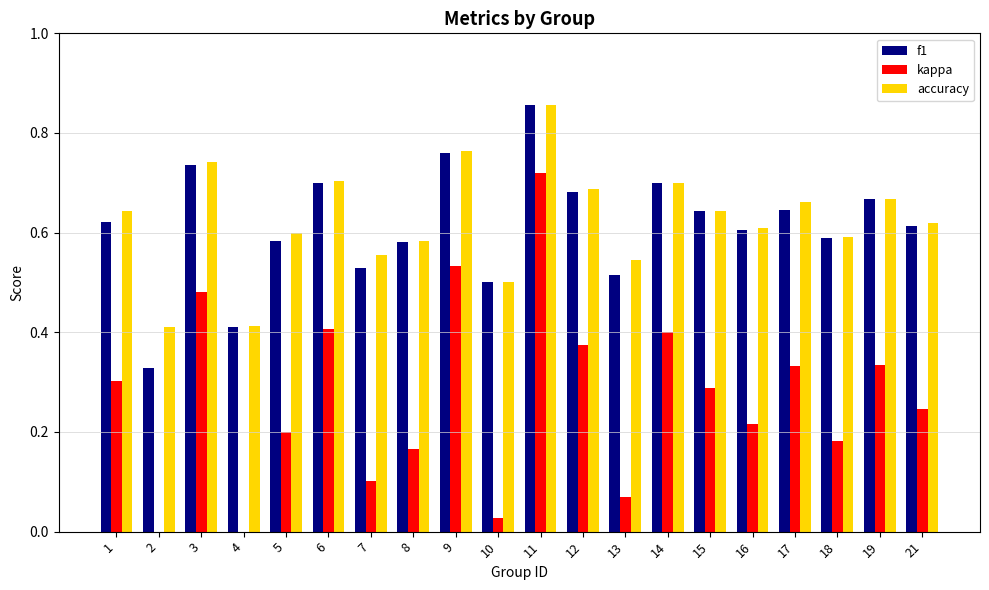

What value does the kappa series have at 8?

0.2